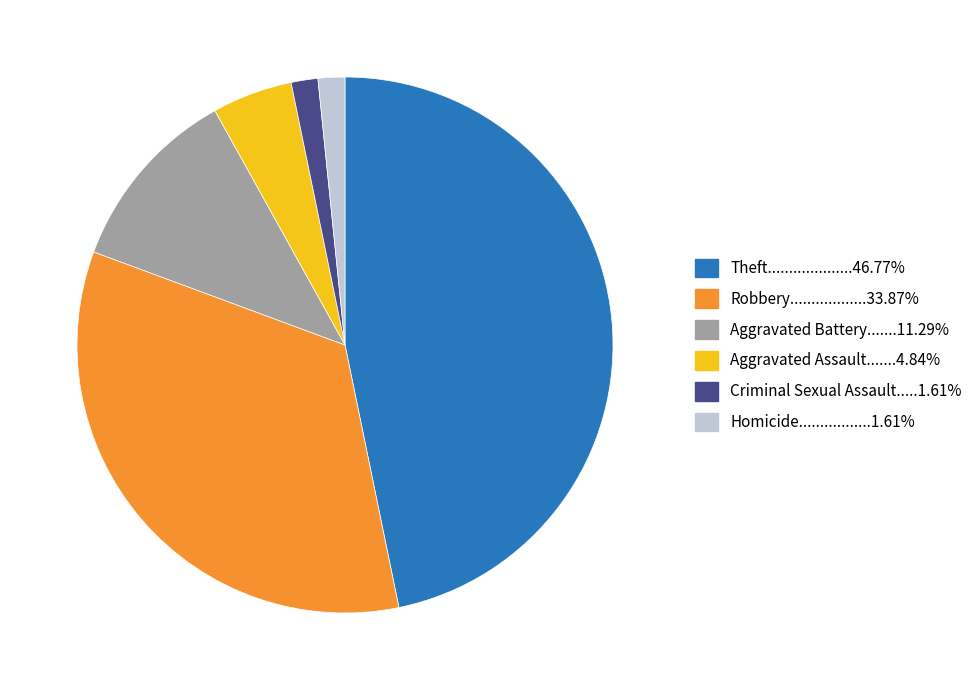

Is there a majority slice in this chart?

No